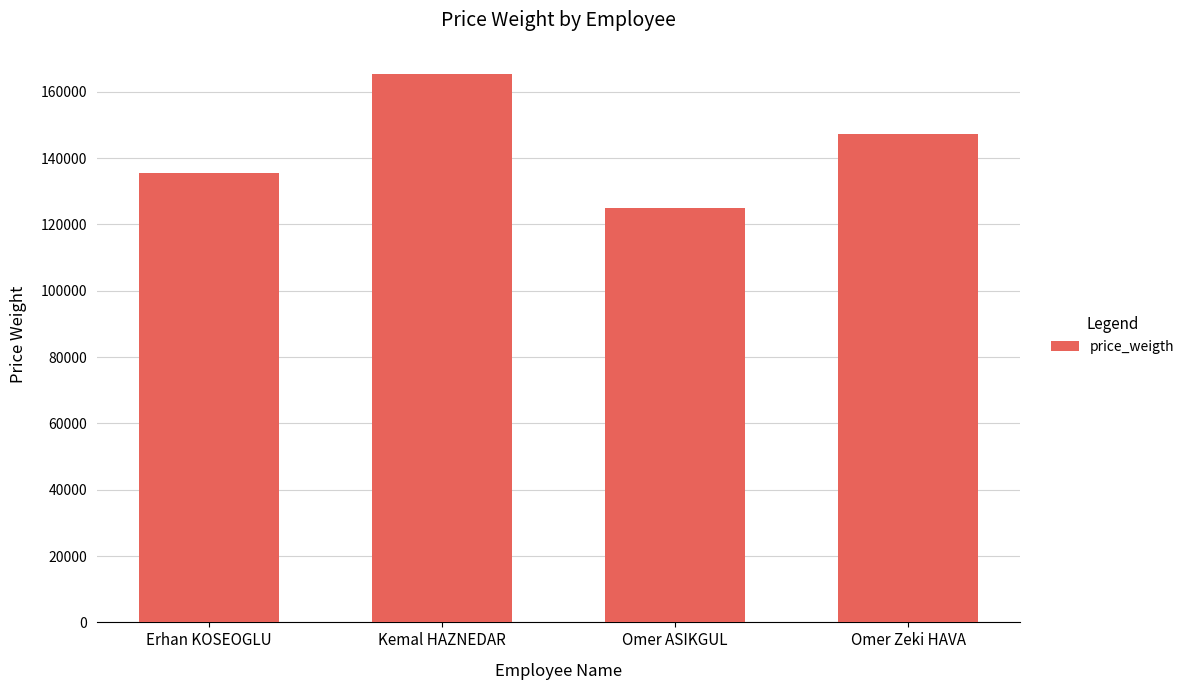

What is the label of the 1st bar from the right?

Omer Zeki HAVA